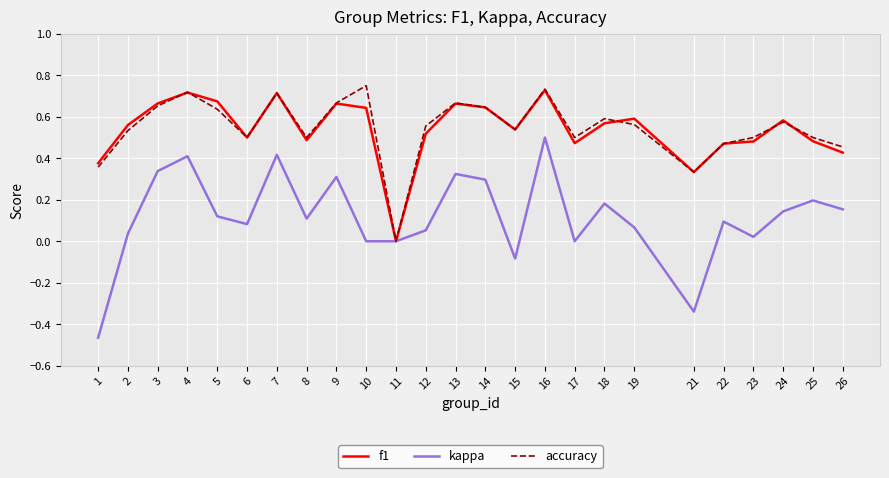

The accuracy series shows 0.5 at 26. True or false?

True